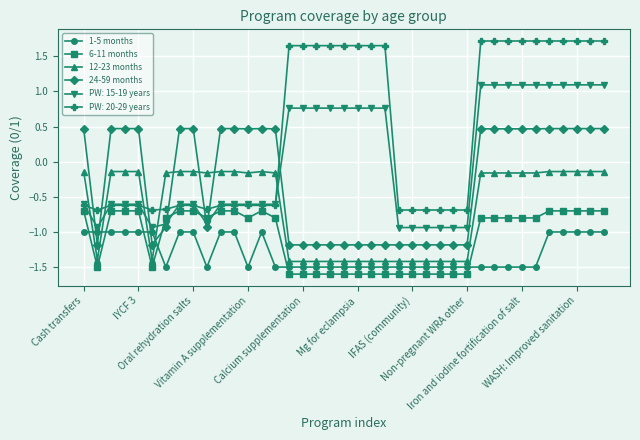

True or false: 6-11 months and 12-23 months cross at least once.

False